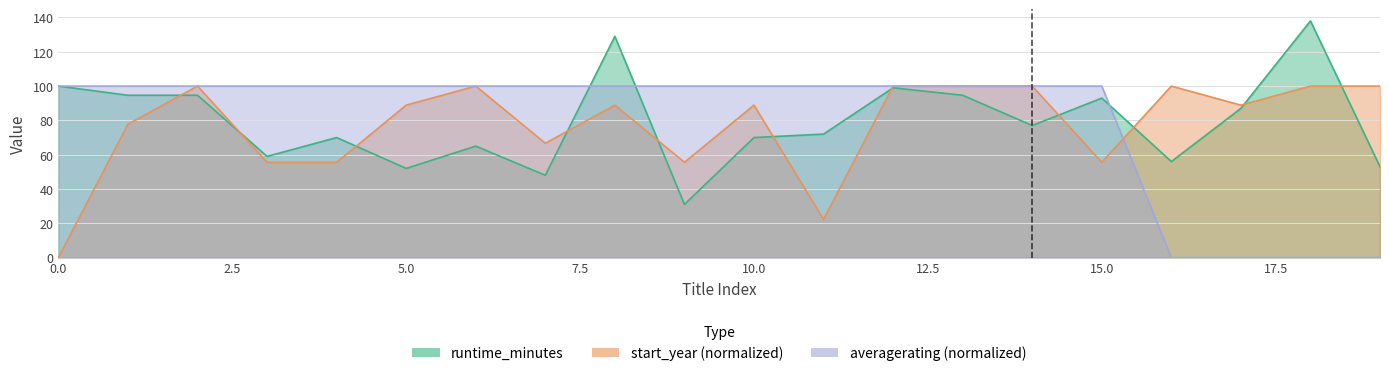

What is the difference between the highest and lowest values at 5?

48.0